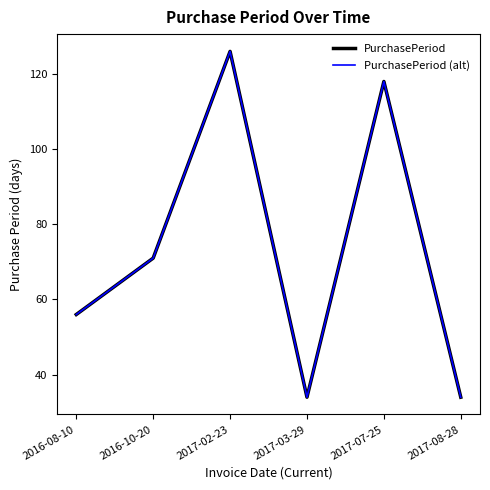

What is the label of the 1st point from the left?

2016-08-10